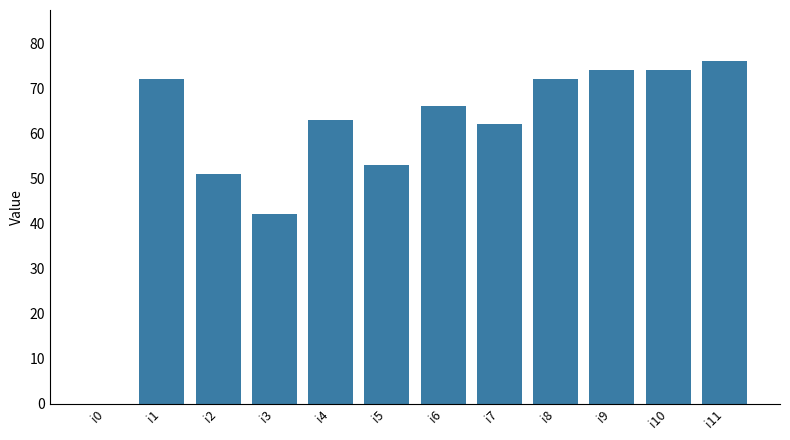

Between i4 and i2, which is larger?

i4